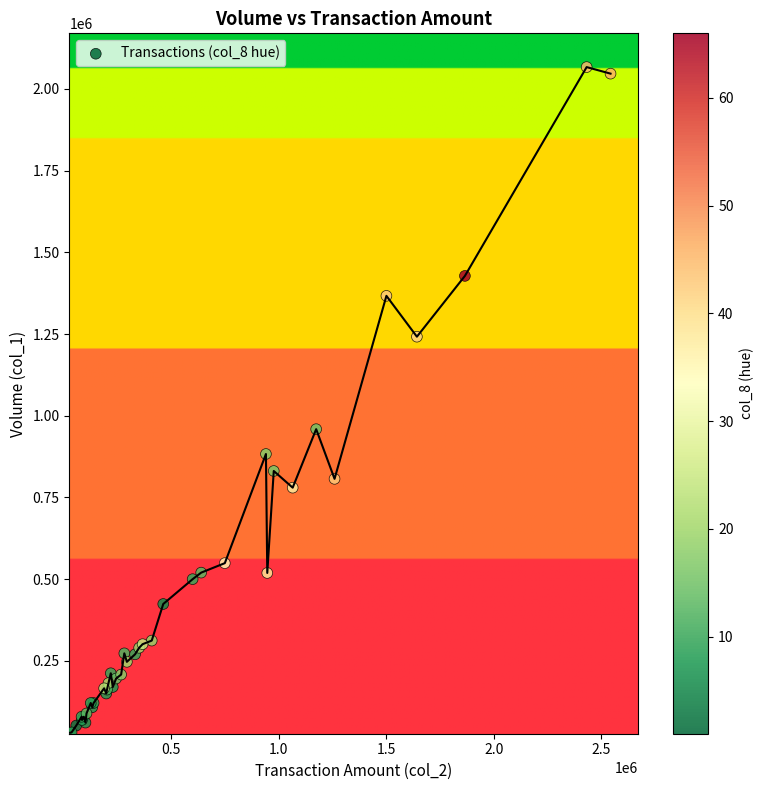

What Y value in the scatter plot is closest to 1048500?

959000